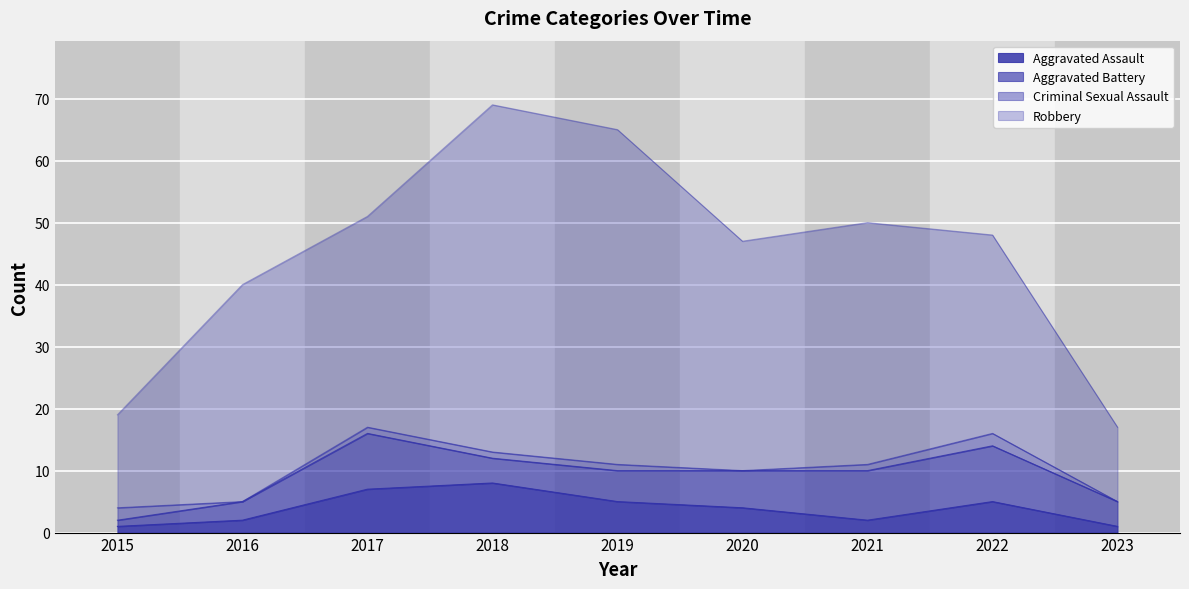

Where is Aggravated Battery nearest to the value 5?

2019